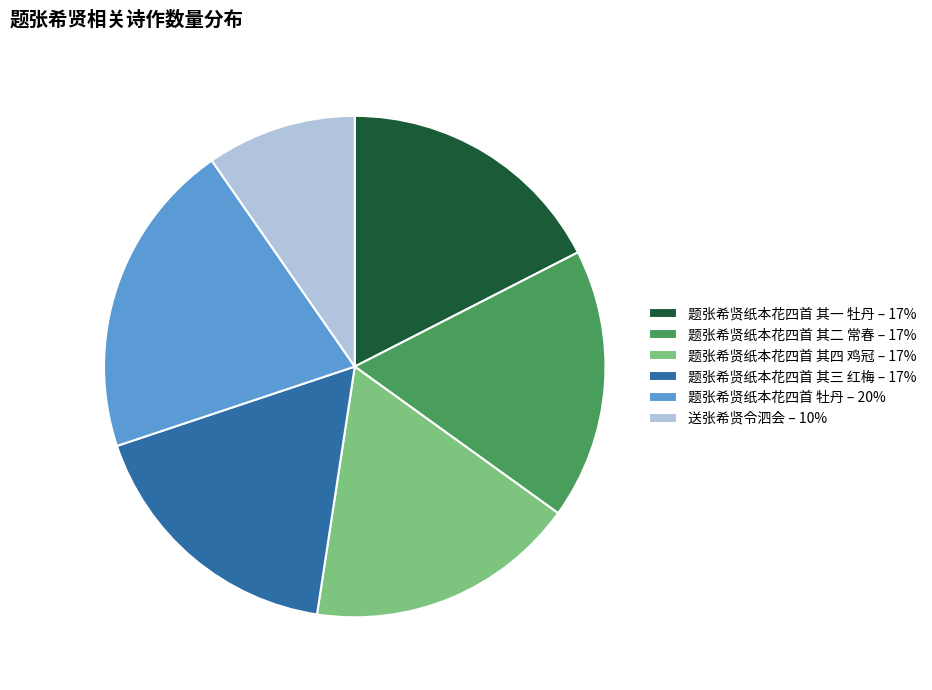

Combined, do 送张希贤令泗会 – 10% and 题张希贤纸本花四首 其四 鸡冠 – 17% account for over 50%?

No